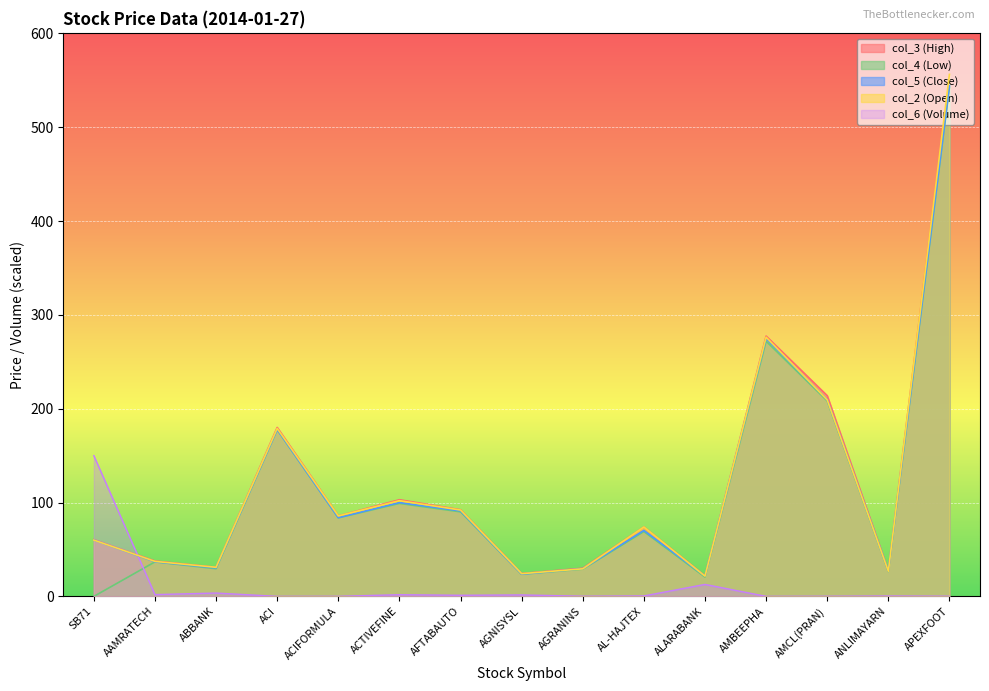

Between AFTABAUTO and AL-HAJTEX, which series saw the biggest shift?

col_4 (Low)